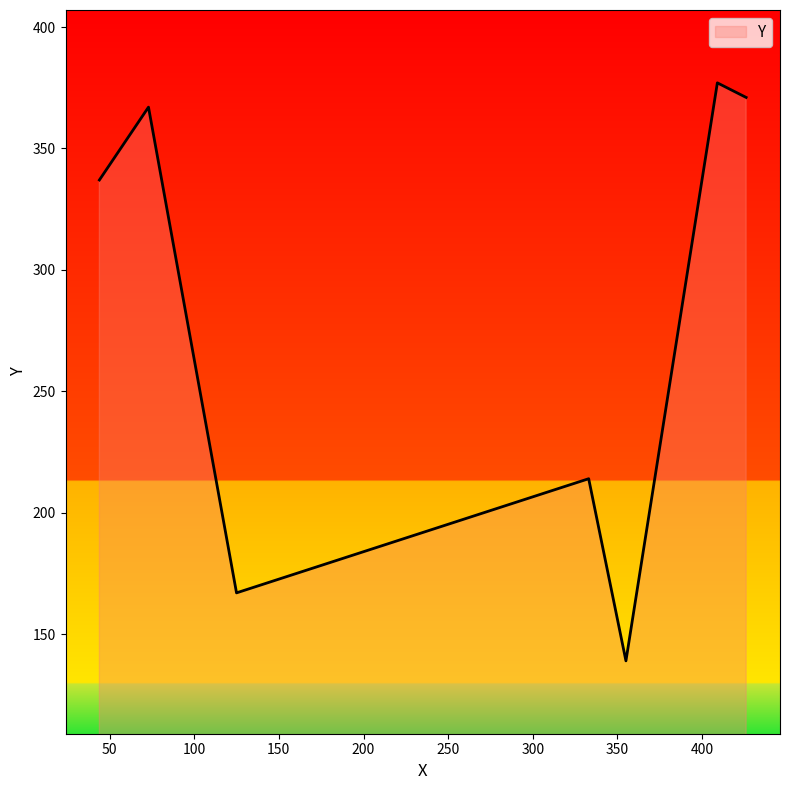

True or false: there are more than 2 points higher than both neighbors.

True